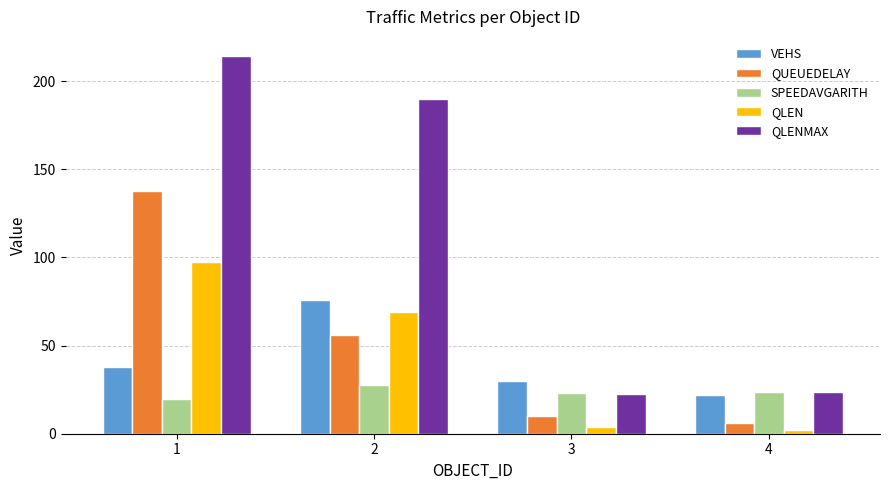

At 1, list the series in order from smallest to largest.

SPEEDAVGARITH, VEHS, QLEN, QUEUEDELAY, QLENMAX